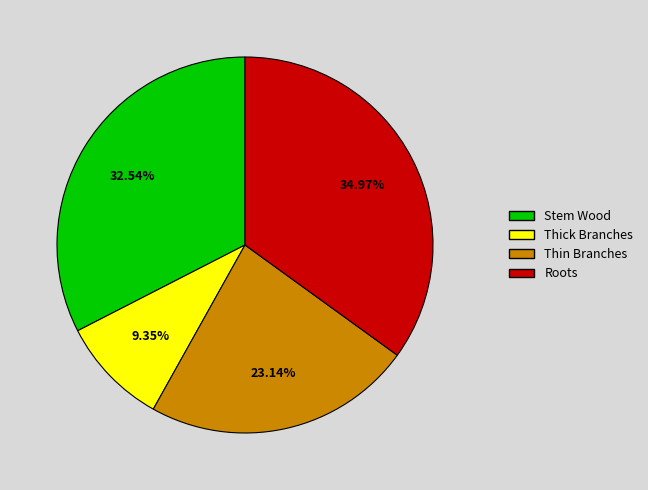

To the nearest percent, what is the average slice percentage?

25%